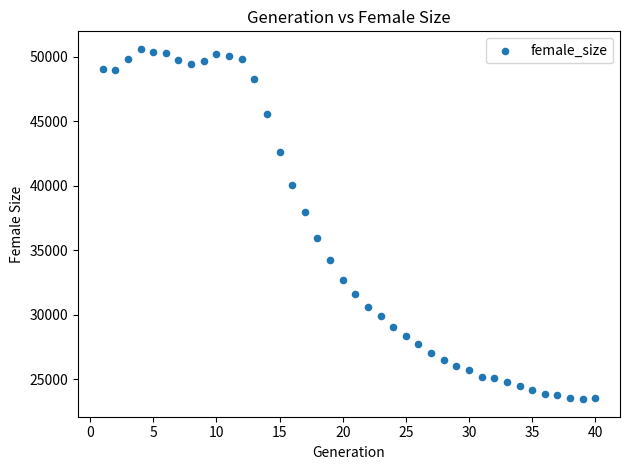

What is the range of X values (max minus min)?

39